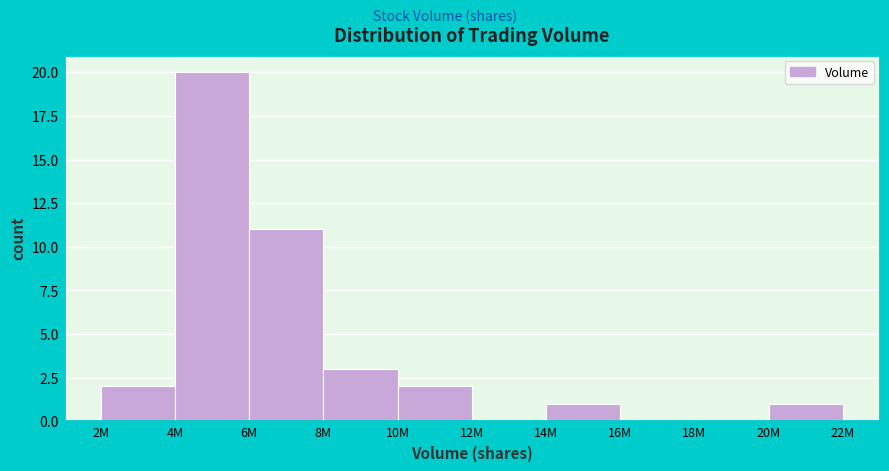

Reading left to right, extract all data points from this chart.

2M=2	4M=20	6M=11	8M=3	10M=2	12M=0	14M=1	16M=0	18M=0	20M=1